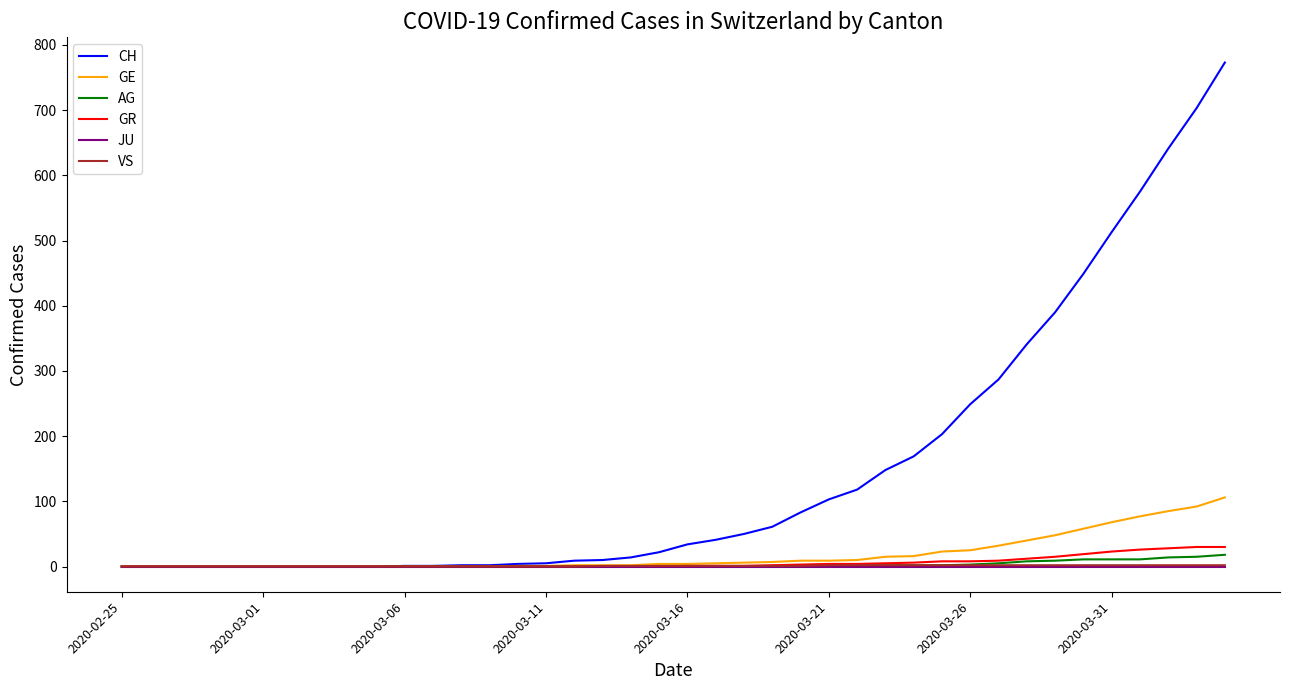

Does the chart have visible grid lines?

No